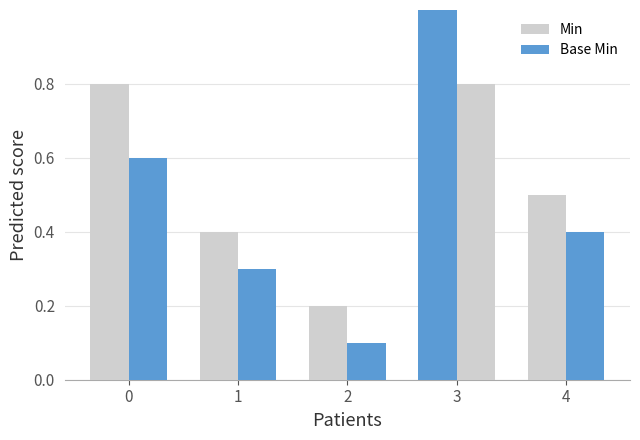

How many data points does each series have?

5